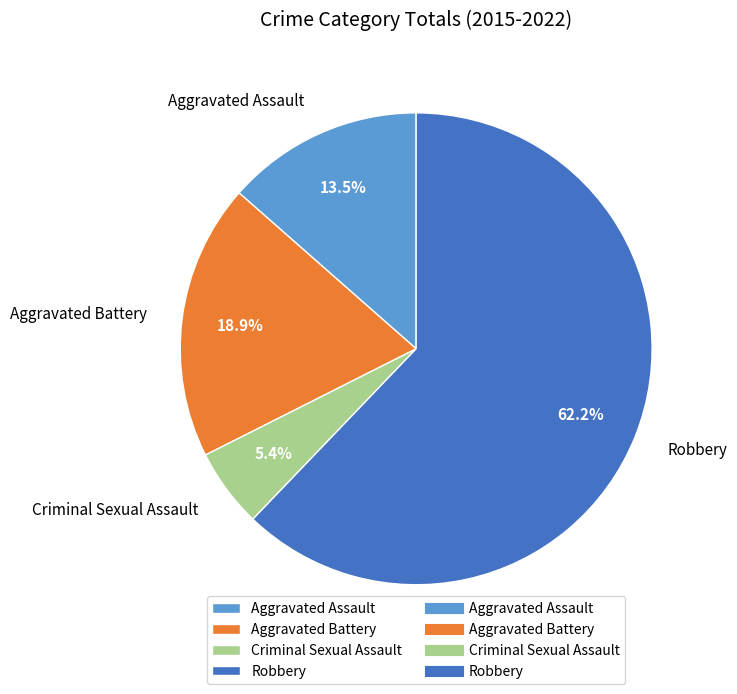

The Robbery slice represents 43% of the pie. True or false?

False